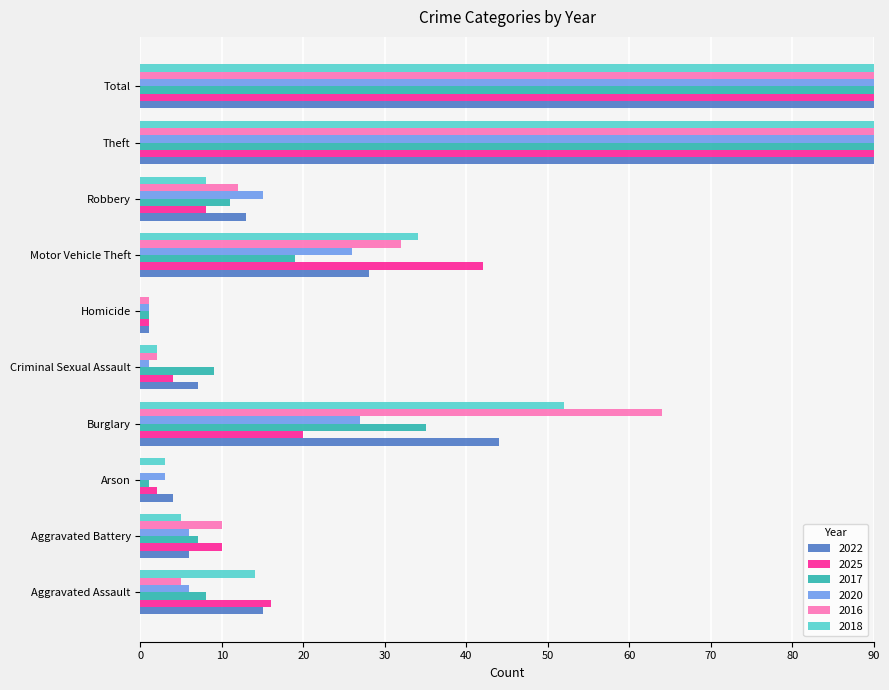

What is the average value of the 2018 series?

68